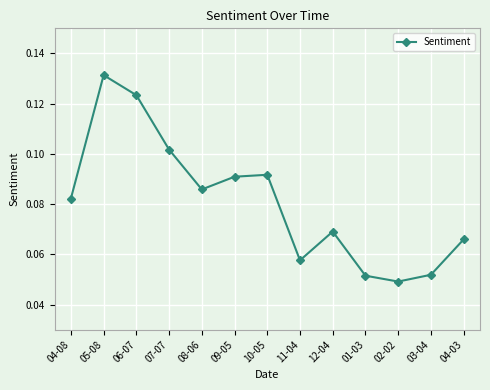

Count the values in the range 0 to 1.

13